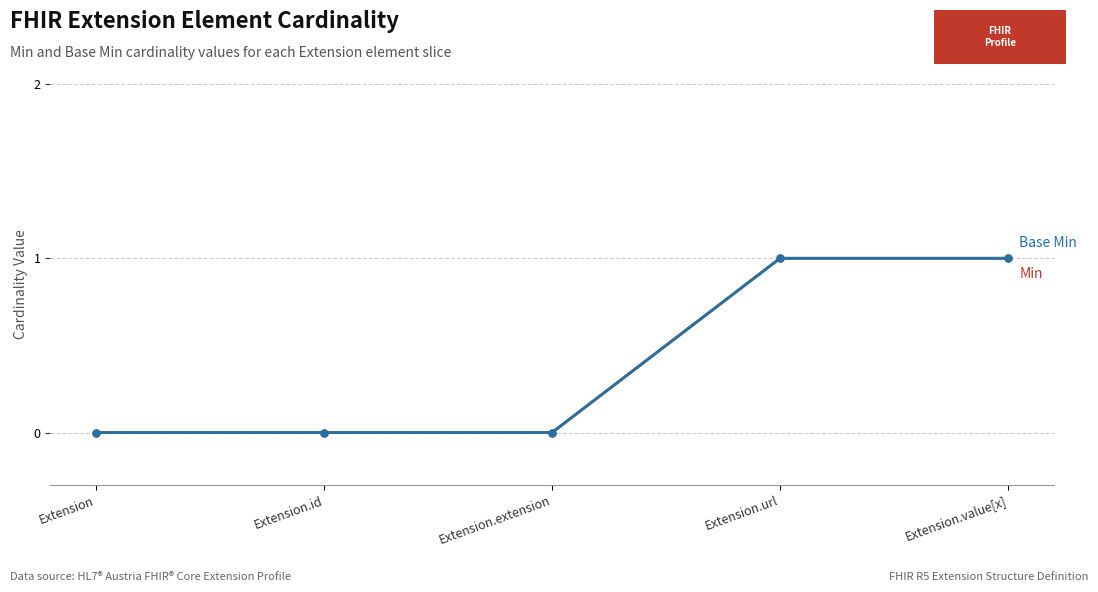

Reading left to right, extract all data points from this chart.

Min: 0	0	0	1	1
Base Min: 0	0	0	1	1